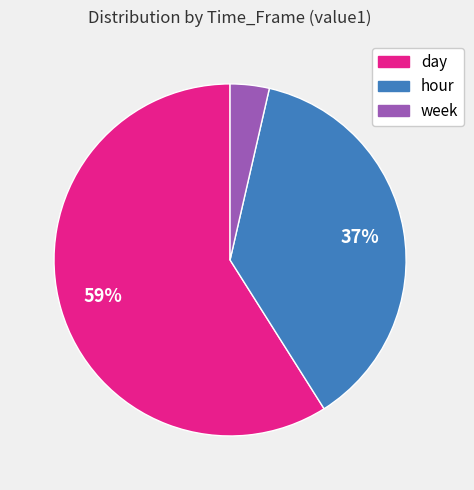

To the nearest percent, what portion does hour represent?

37%